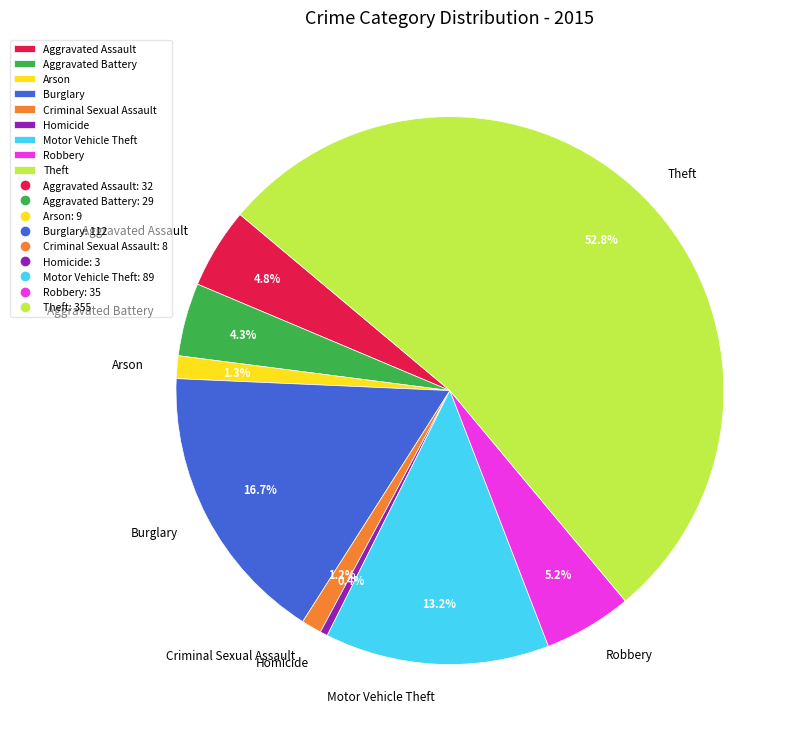

To the nearest percent, what percentage of the pie is Criminal Sexual Assault?

1%